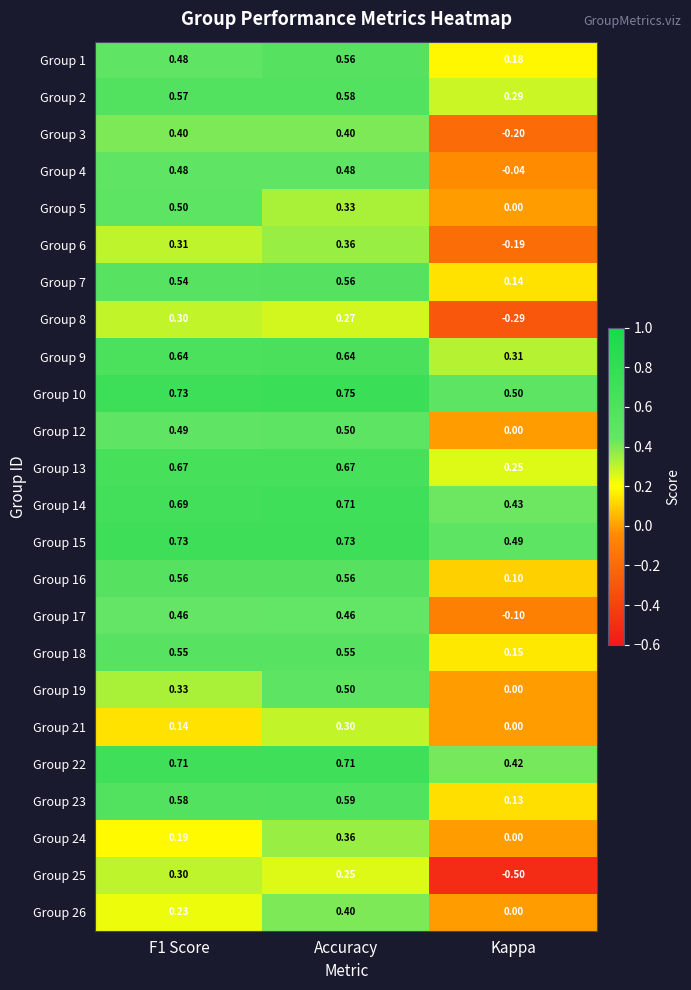

Where is Group 23 nearest to the value 0?

Kappa